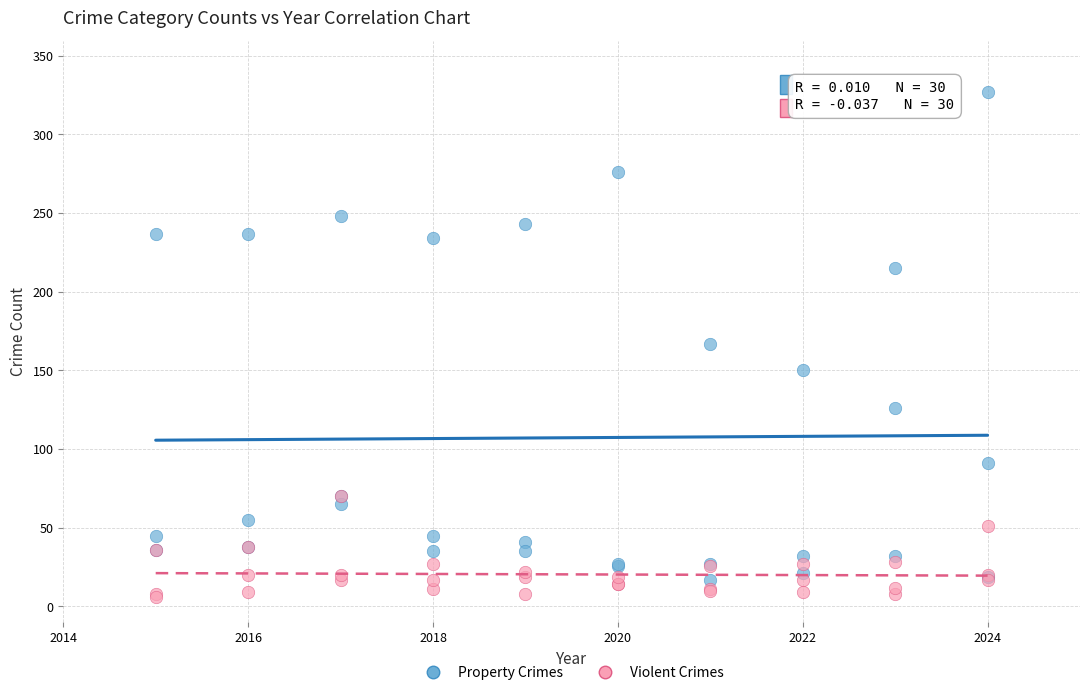

Which series reaches the minimum Y coordinate?

Violent Crimes